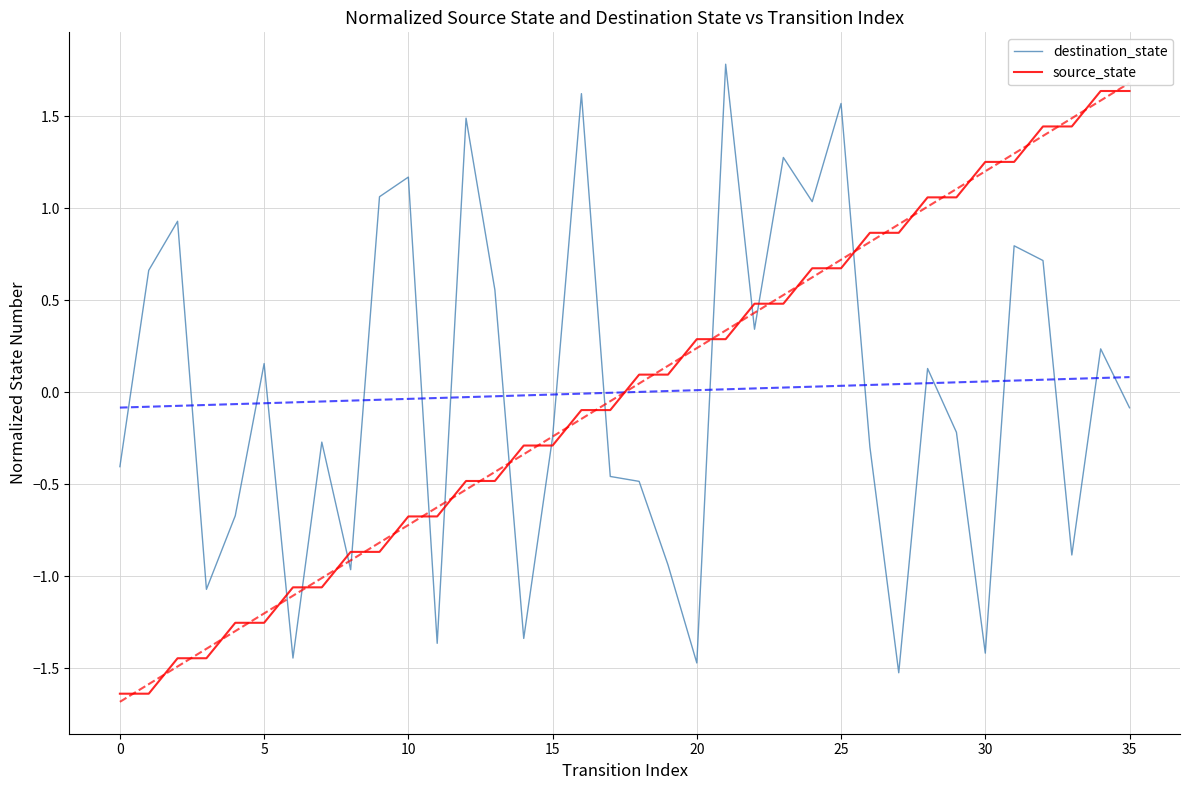

How many values in destination_state are below zero?

19